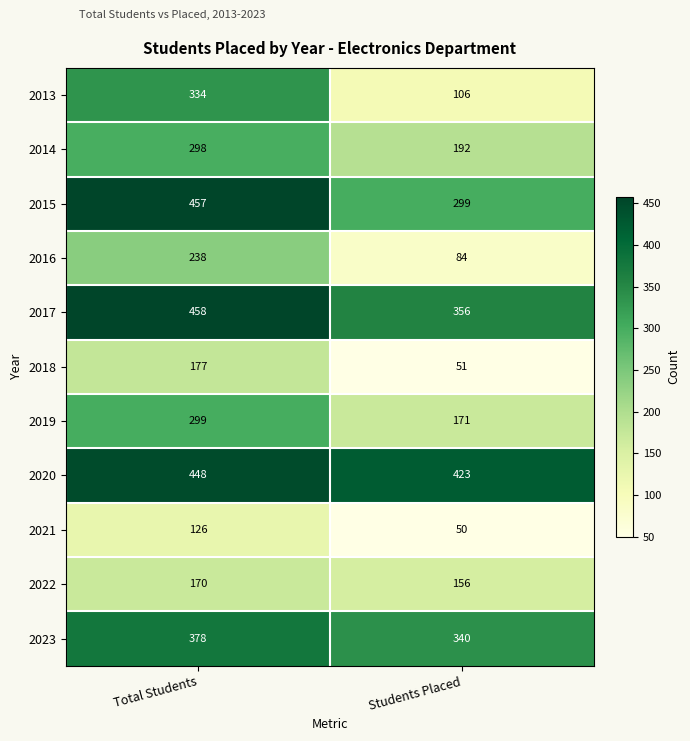

What value does the 2023 series have at Students Placed, to the nearest 5?

340